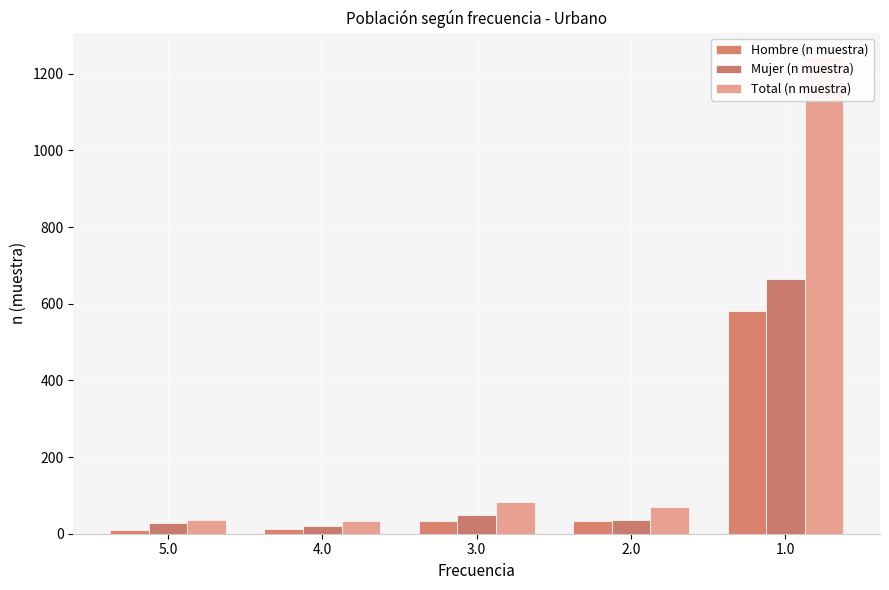

What is the difference between the Total (n muestra) values at 3.0 and 2.0?

11